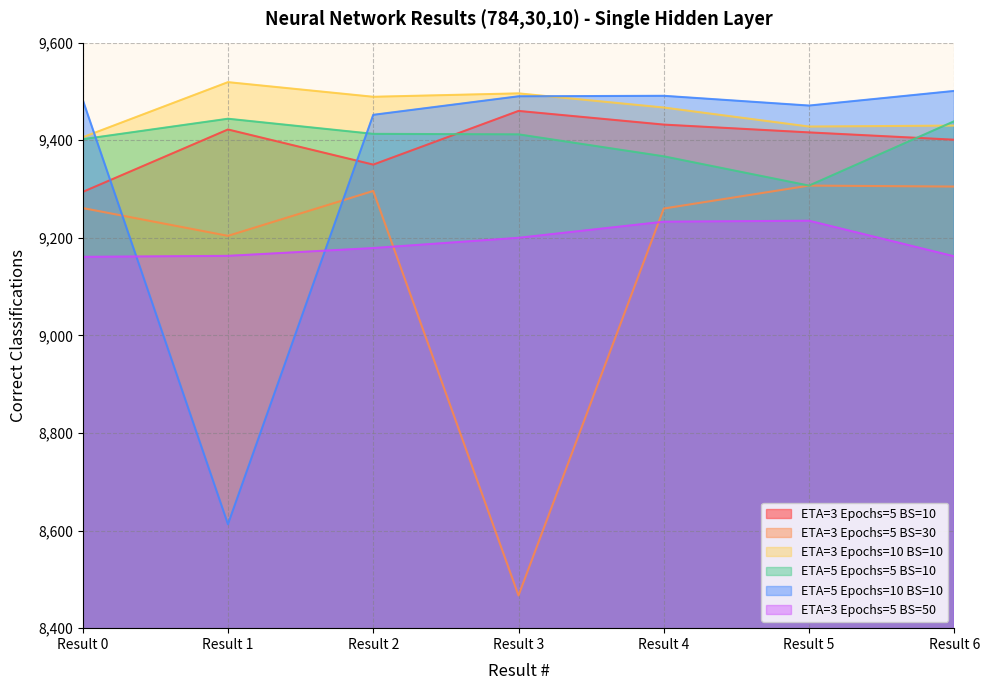

How many values in the ETA=3 Epochs=10 BS=10 series exceed 9467?

3